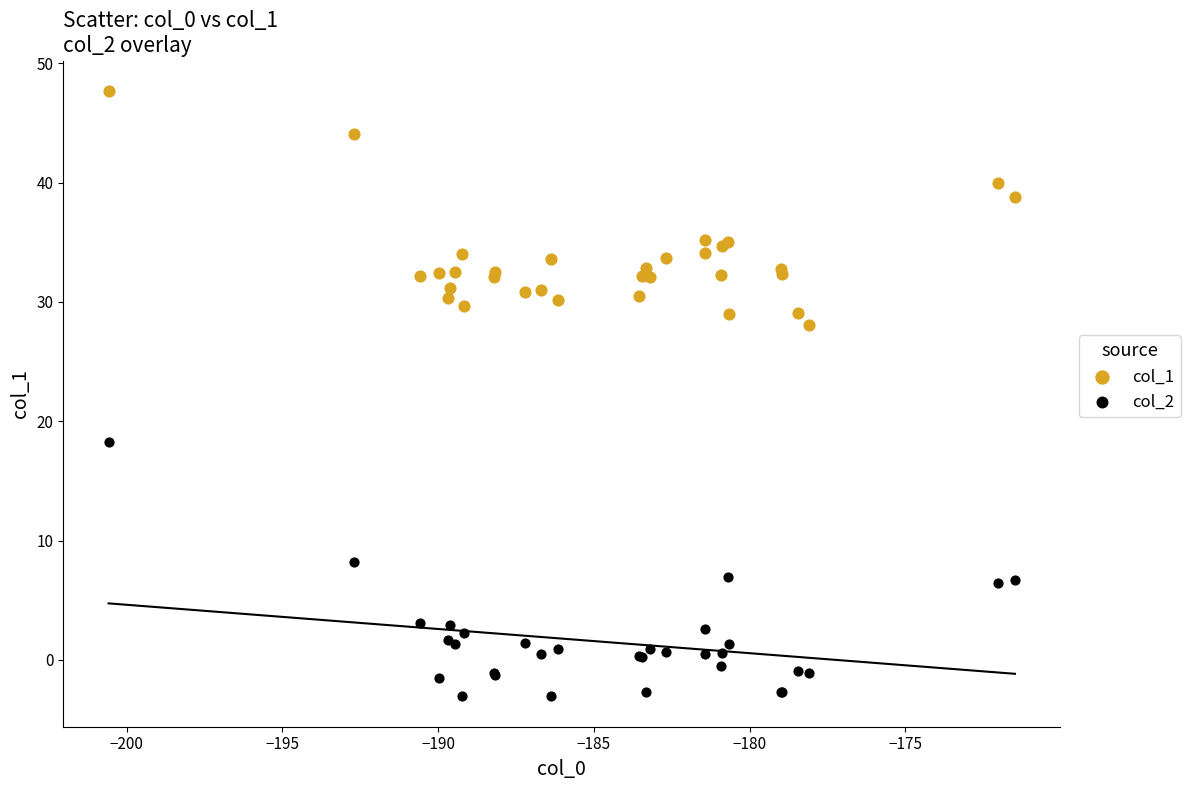

Which series reaches the maximum Y coordinate?

col_1